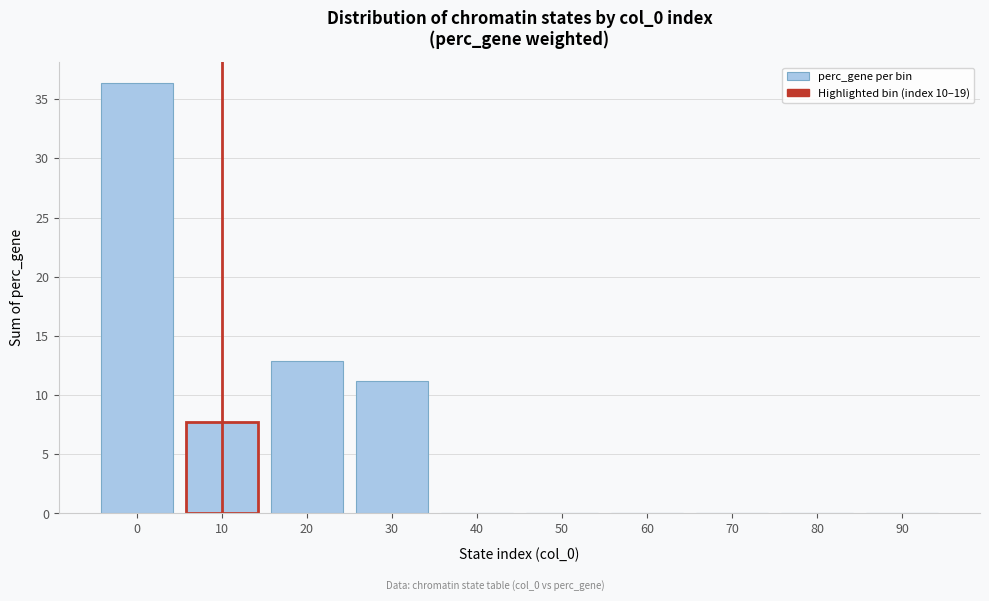

Reading left to right, transcribe all the data shown in this chart.

0=36.3	10=7.8	20=12.9	30=11.2	40=0.0	50=0.0	60=0.0	70=0.0	80=0.0	90=0.0